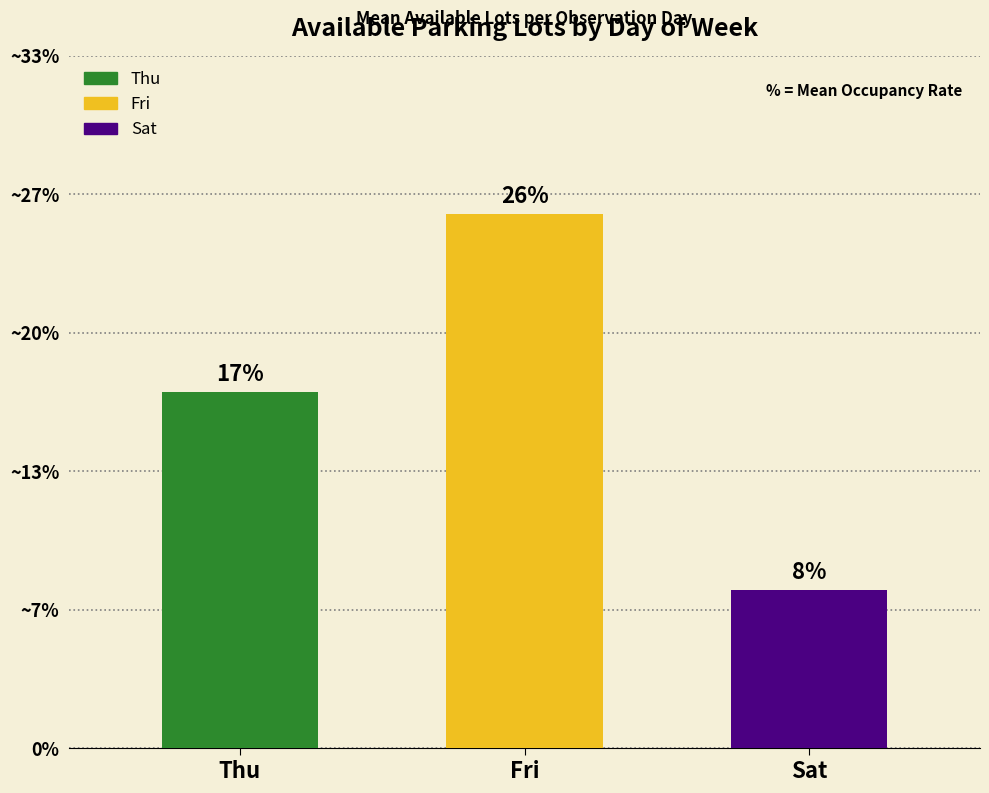

Which category has the highest value across all series?

Fri